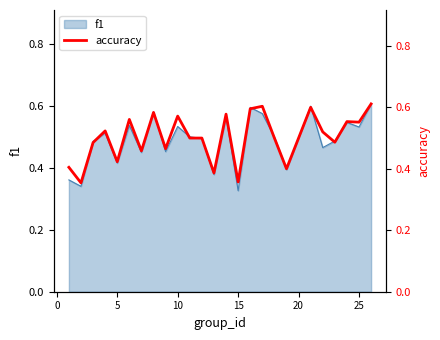

Is it true that f1 equals 0.6 at 5?

False